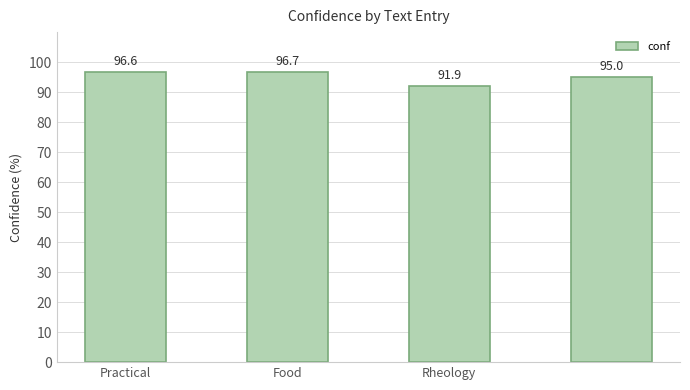

What is the value of the 1st bar from the left?

96.6